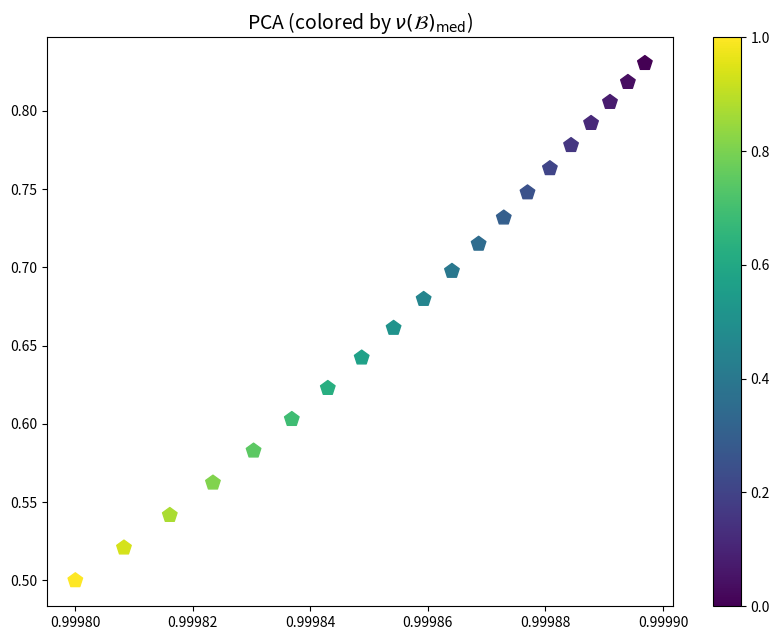

How many points are shown in the scatter plot?

20